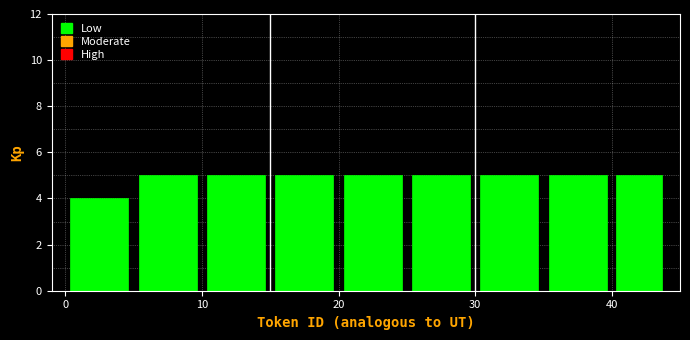

Reading left to right, transcribe this chart: for each bar, give the range it covers on the x-axis and its height. The values are not printed on the chart, so give them approximately, as read against the axis.

0 to 5: 4
5 to 10: 5
10 to 15: 5
15 to 20: 5
20 to 25: 5
25 to 30: 5
30 to 35: 5
35 to 40: 5
40 to 44: 5